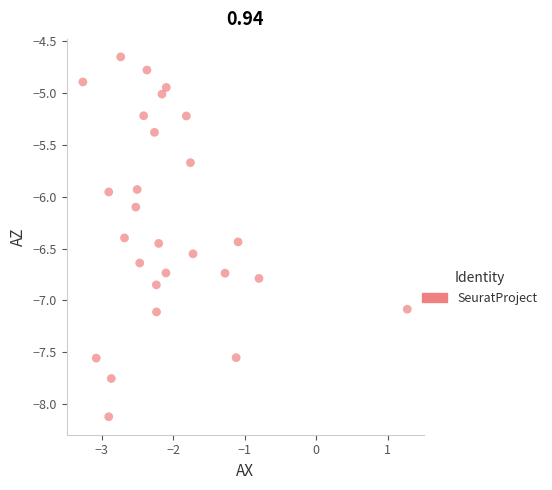

What is the range of X values (max minus min)?

4.5